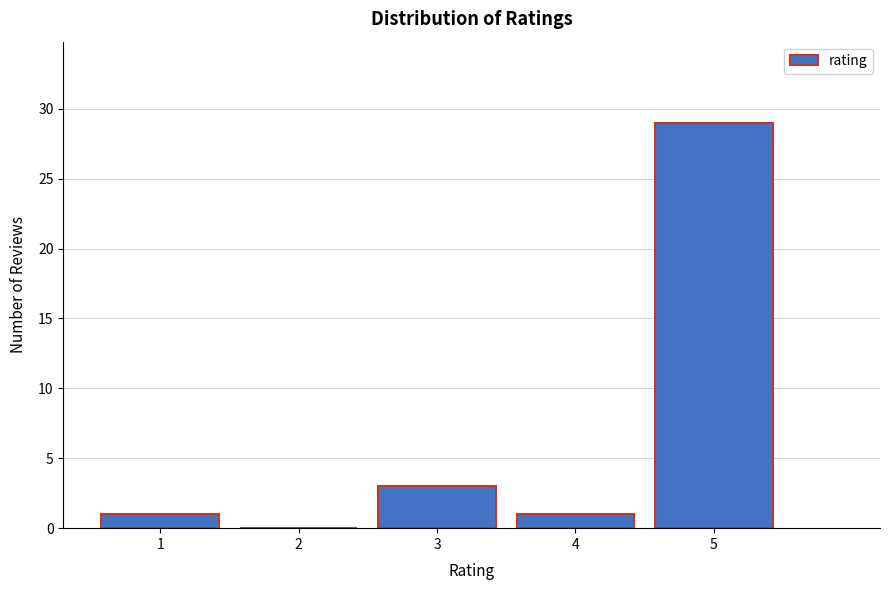

Over which range of the x-axis is the bar tallest?

4.5 to 5.5